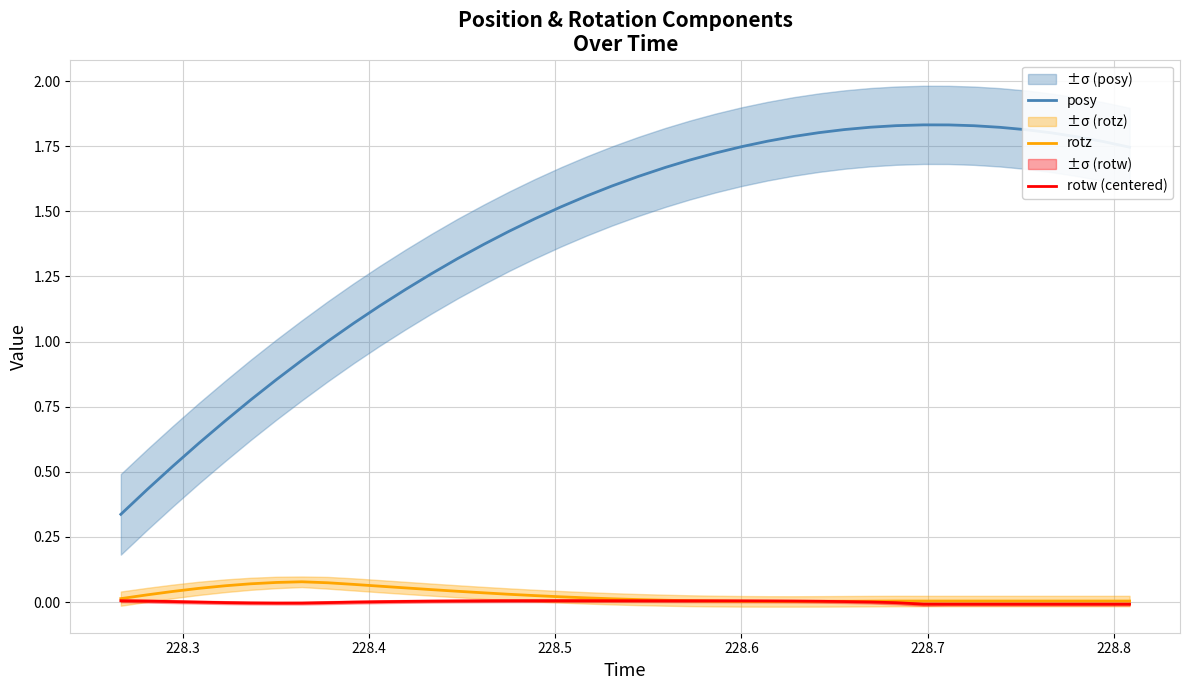

True or false: rotz and posy intersect in this chart.

False